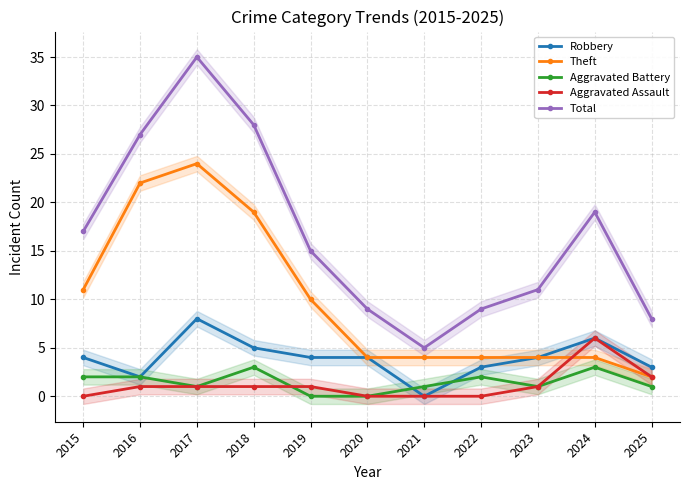

How many lines are shown in the chart?

5